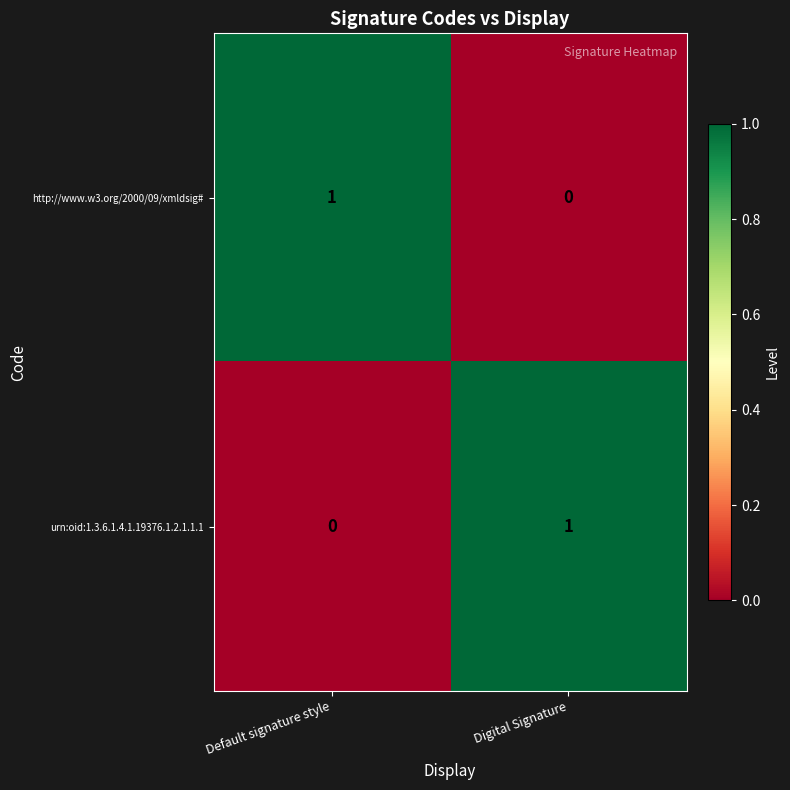

At Digital Signature, list the series in order from largest to smallest.

urn:oid:1.3.6.1.4.1.19376.1.2.1.1.1, http://www.w3.org/2000/09/xmldsig#